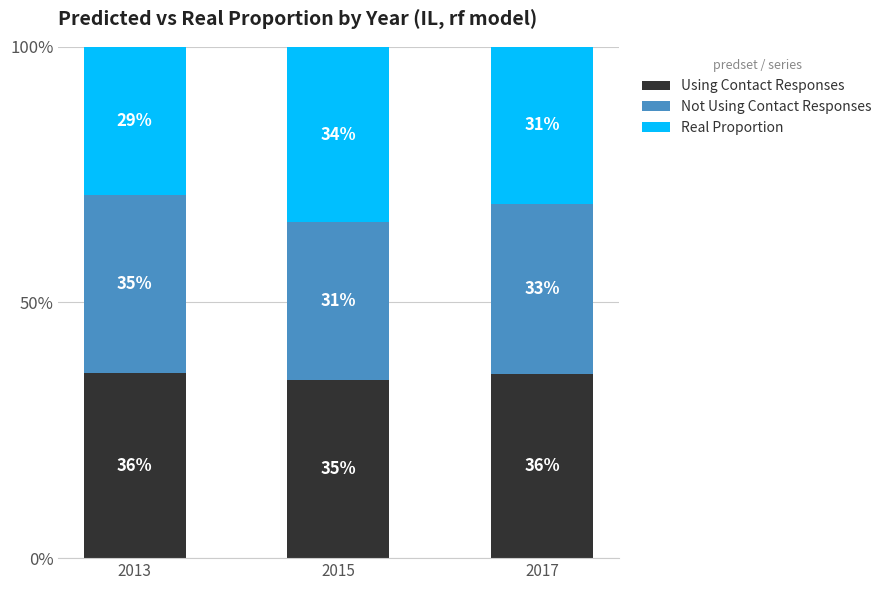

The Using Contact Responses series shows 36.2 at 2013. True or false?

True